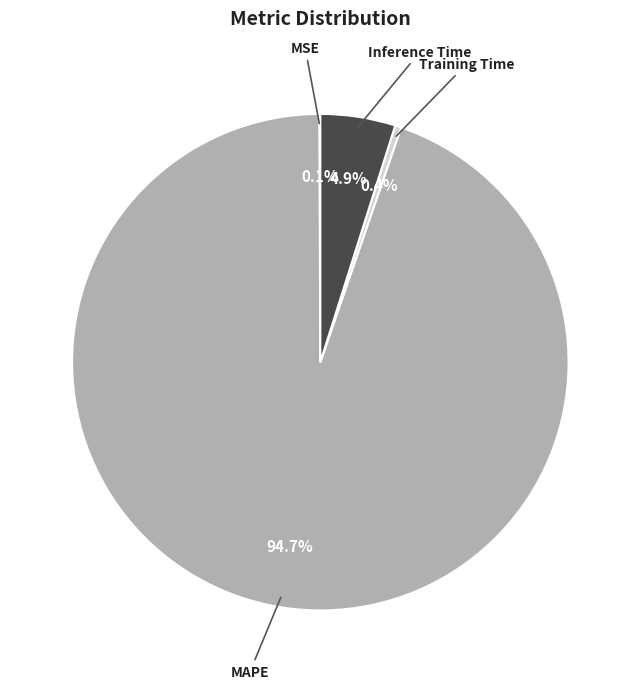

Does Training Time account for over 50% of the chart?

No